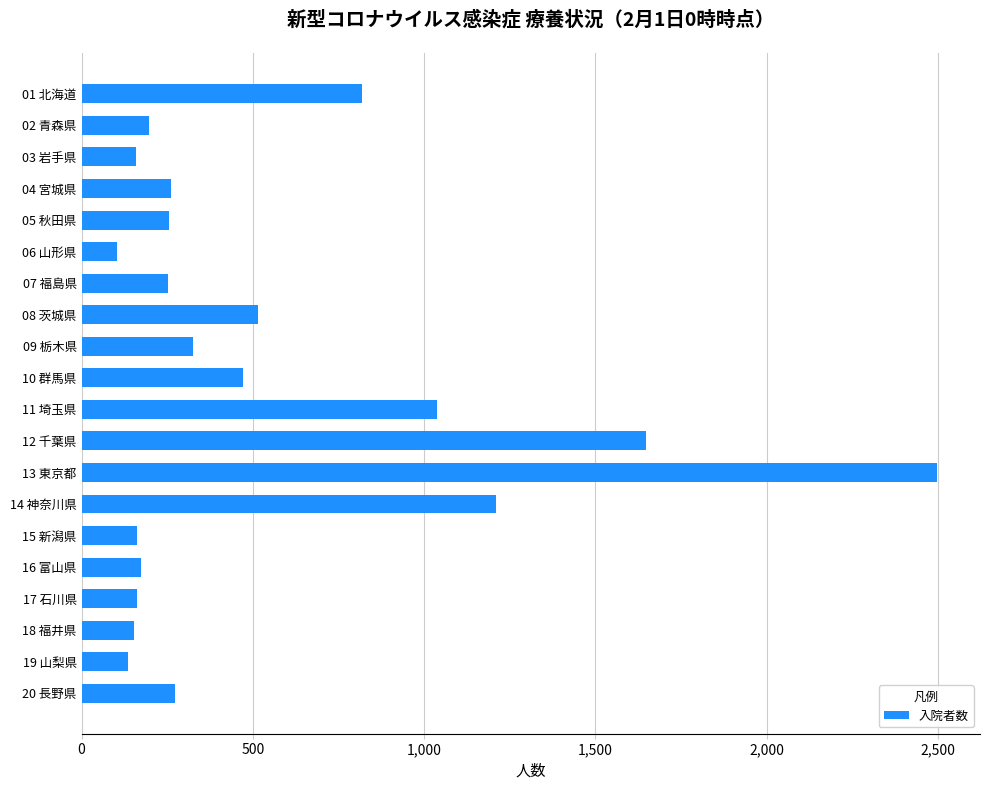

What is the maximum value shown in the chart?

2498